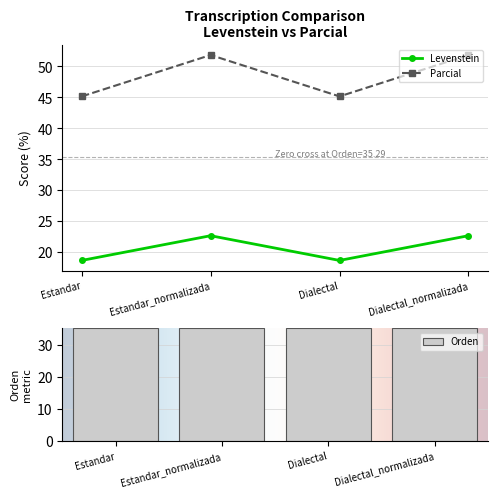

What is the label of the 1st bar from the left?

Estandar